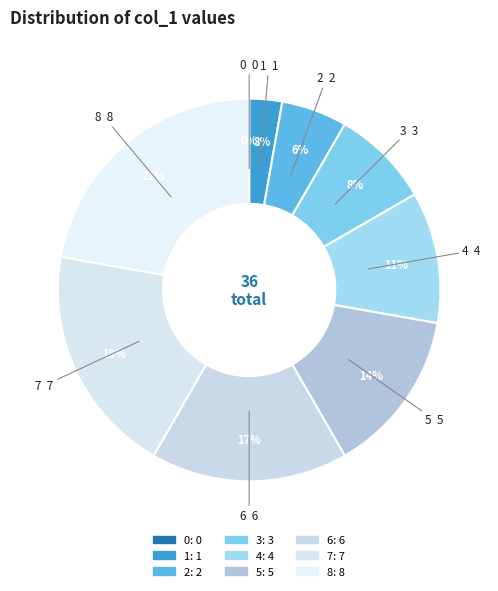

Do 3 and 0 together represent more than half of the pie?

No